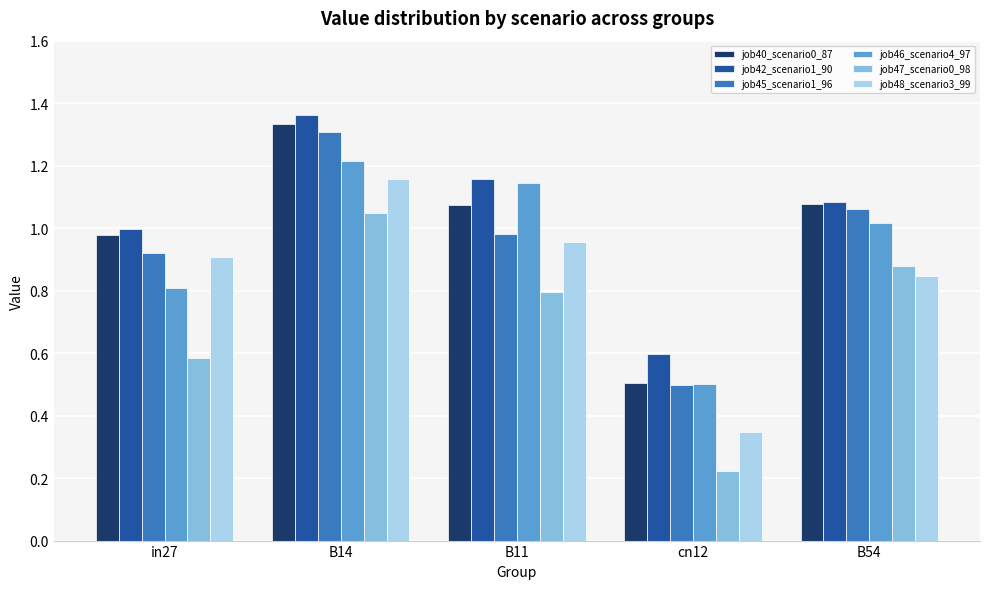

What position from the left is in27?

1